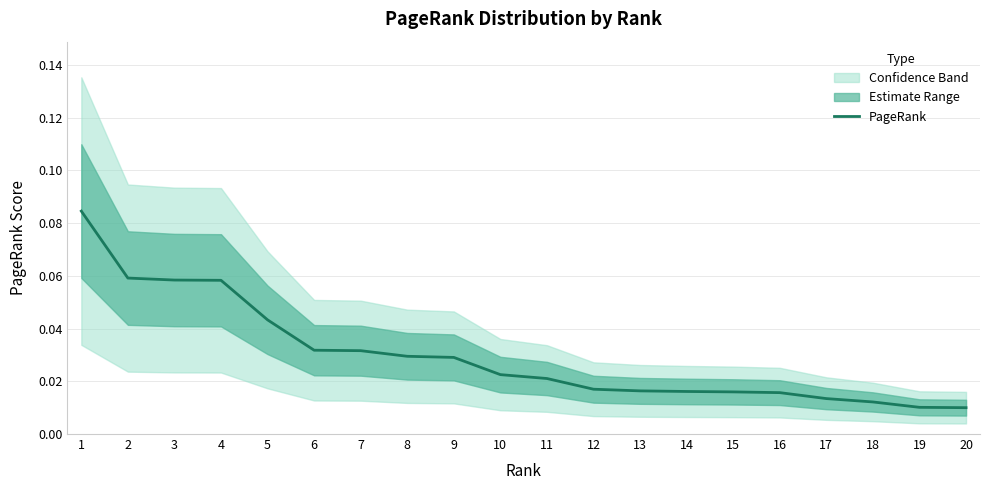

Reading left to right, extract all data points from this chart.

0.1	0.1	0.1	0.1	0.0	0.0	0.0	0.0	0.0	0.0	0.0	0.0	0.0	0.0	0.0	0.0	0.0	0.0	0.0	0.0